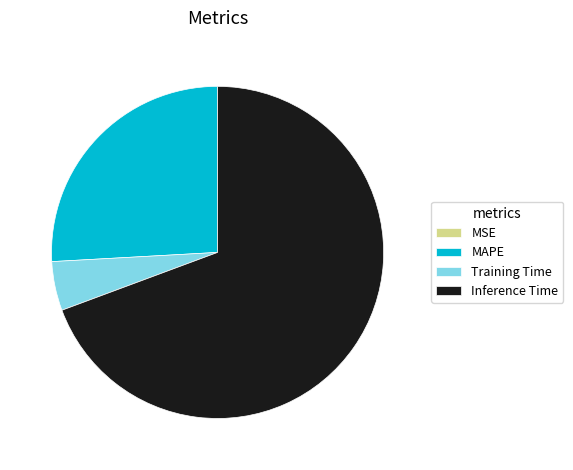

Which category has the biggest portion of the pie?

Inference Time